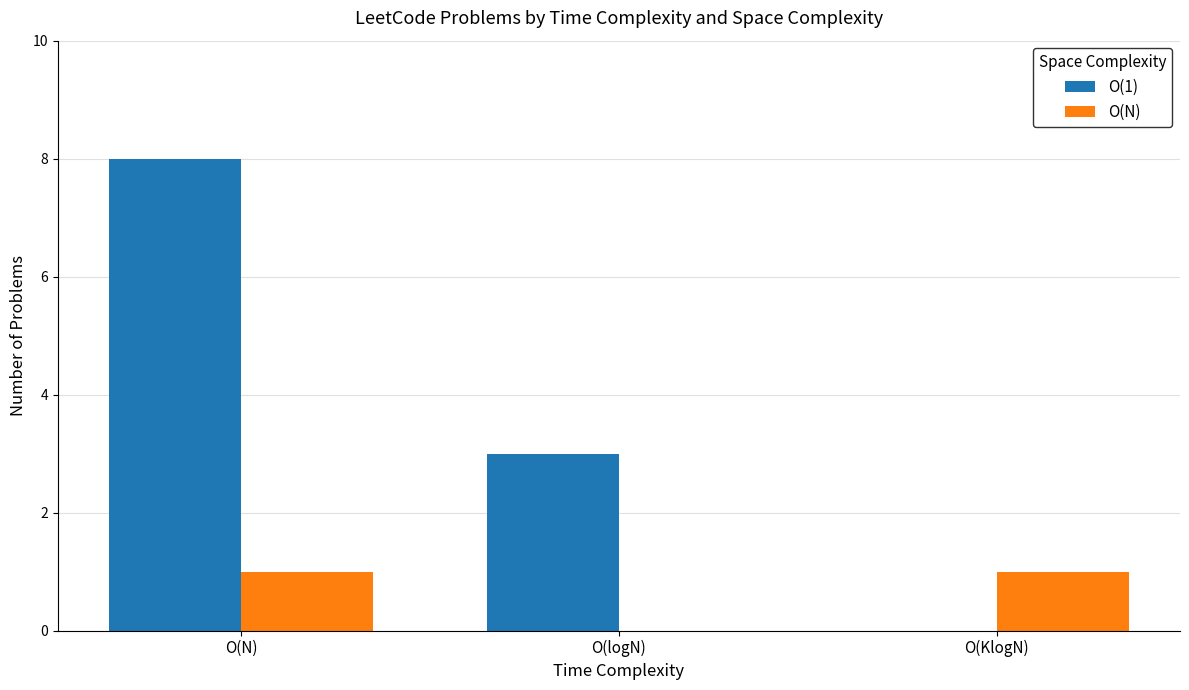

What is the total value across all series at O(logN)?

3